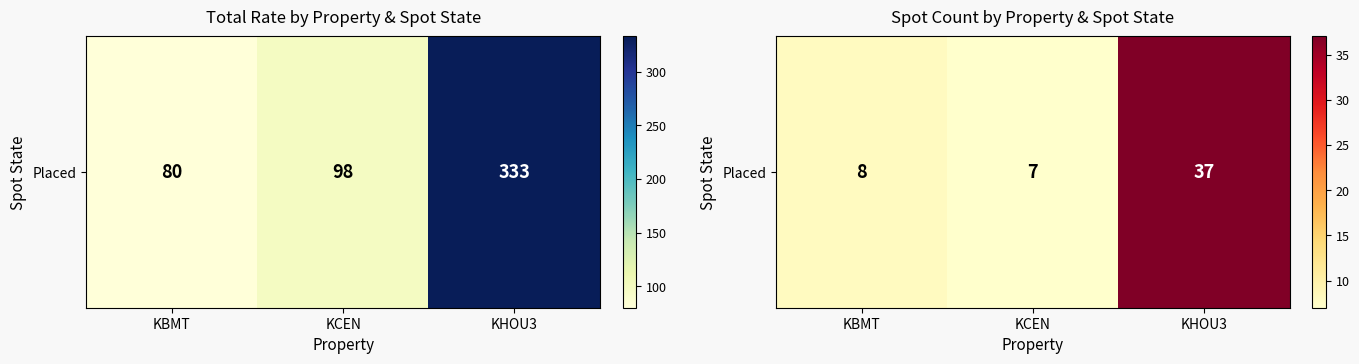

Reading left to right, list all the values displayed in this chart.

8	7	37